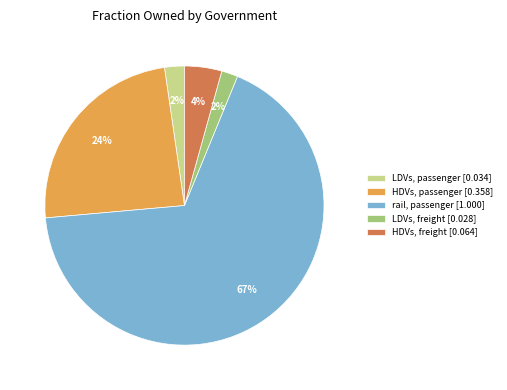

Count the number of slices in the pie.

5